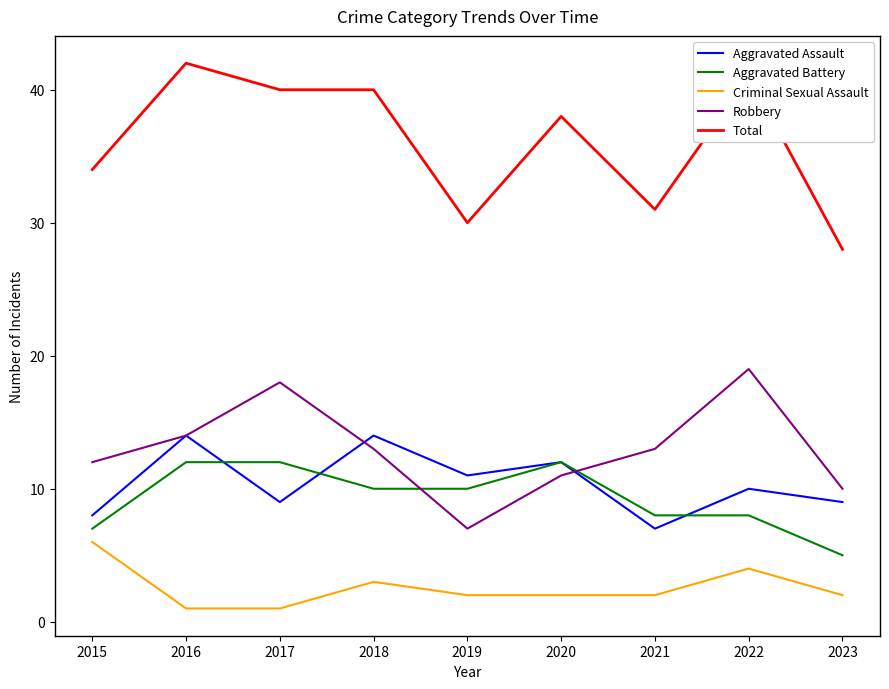

What is the difference between the Aggravated Battery values at 2022 and 2017?

4